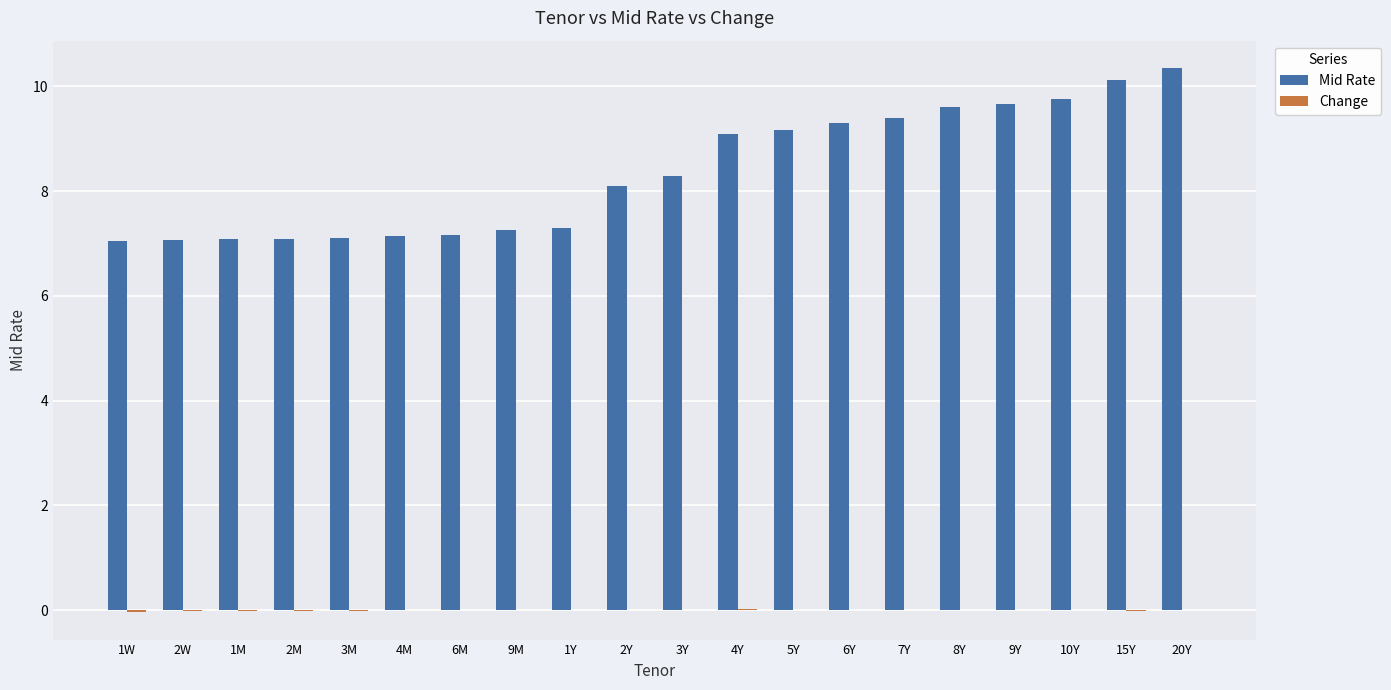

The value of Mid Rate at 2W is 7.1. True or false?

True